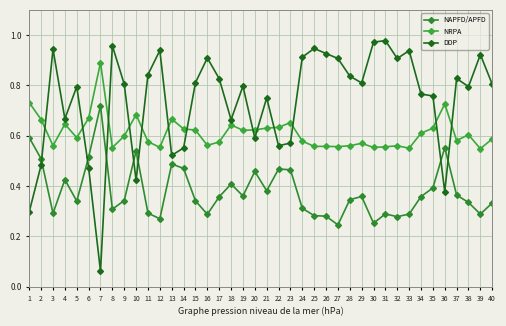

Between which two adjacent categories do DDP and NRPA first intersect?

2 and 3